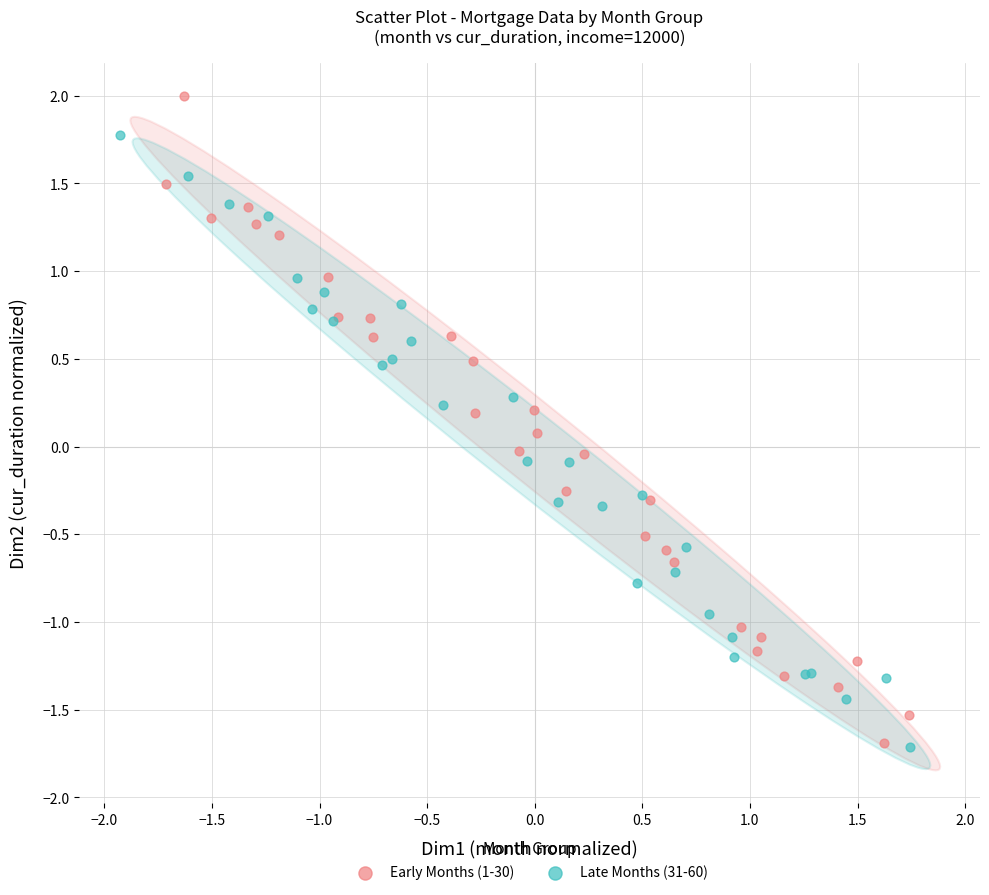

Which series has the widest spread of Y values?

Early Months (1-30)